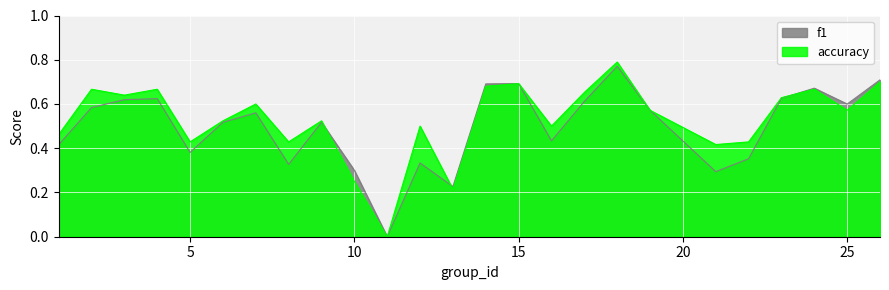

At which label does f1 reach its peak?

18